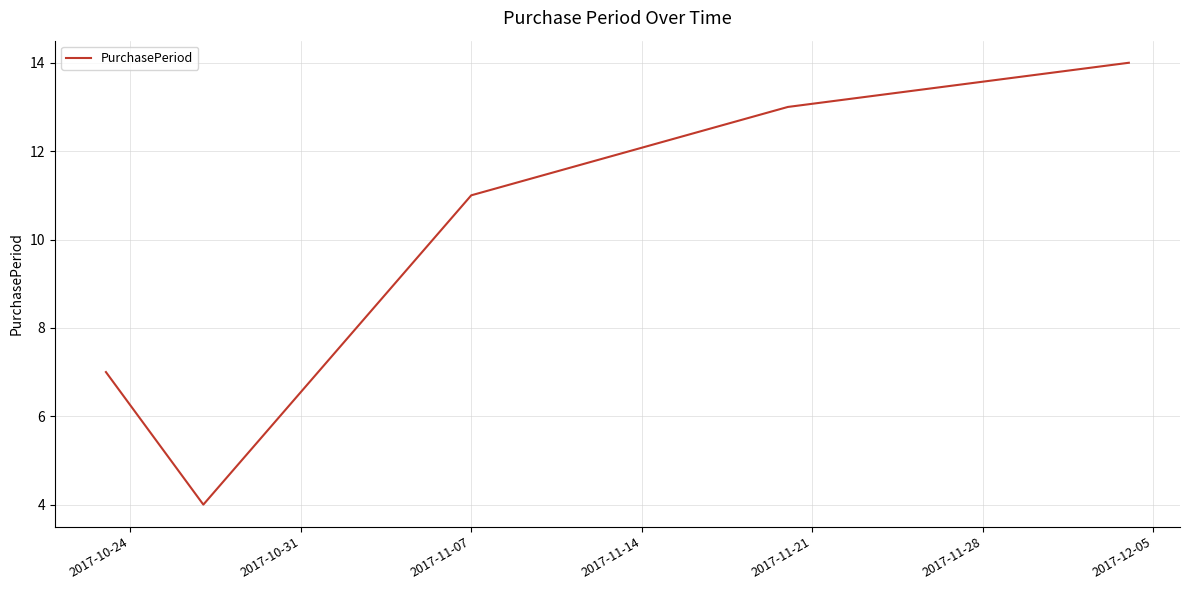

True or false: there are more than 2 points higher than both neighbors.

False